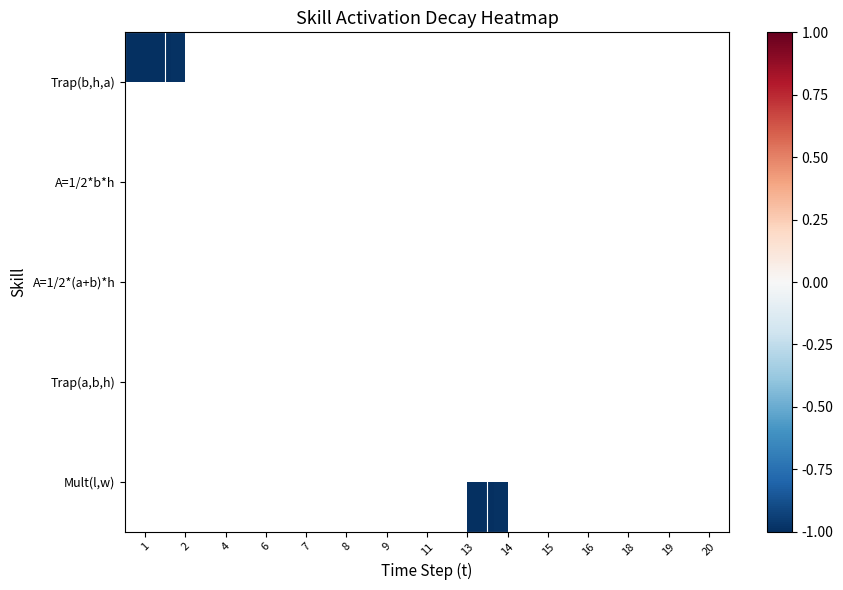

Which label corresponds to the smallest value in the chart?

1